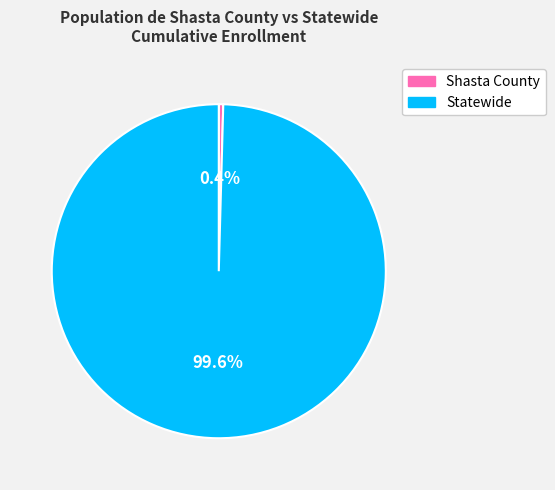

How many segments does this pie chart have?

2